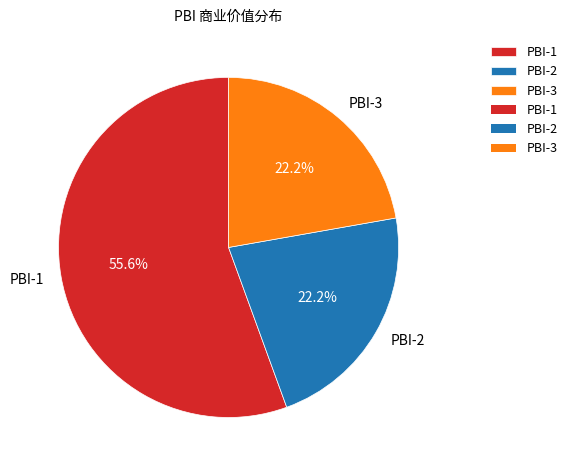

Approximately how many times larger is the value at PBI-2 compared to PBI-3?

1.0